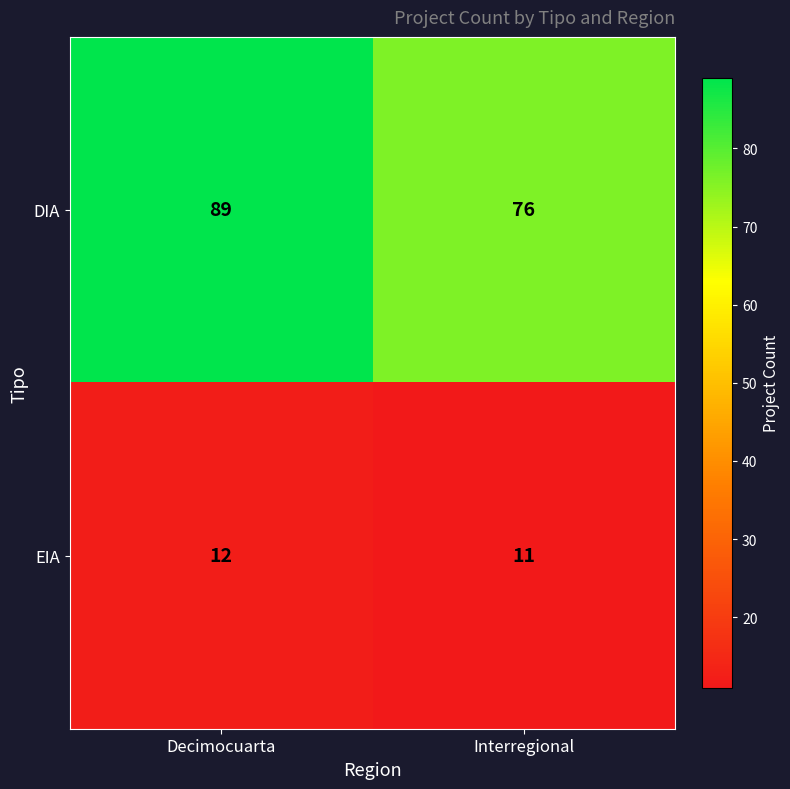

Which series changed the most between Decimocuarta and Interregional?

DIA